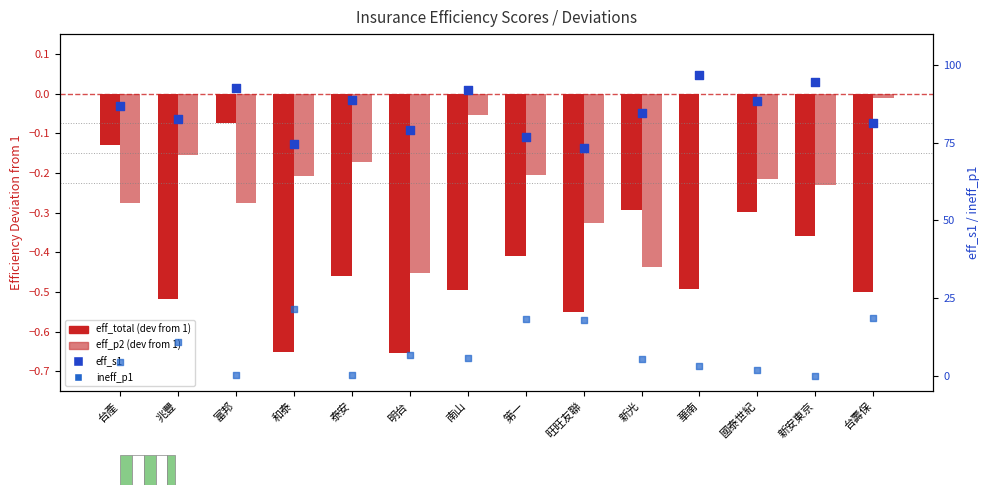

Which series has the largest total across all categories?

eff_s1